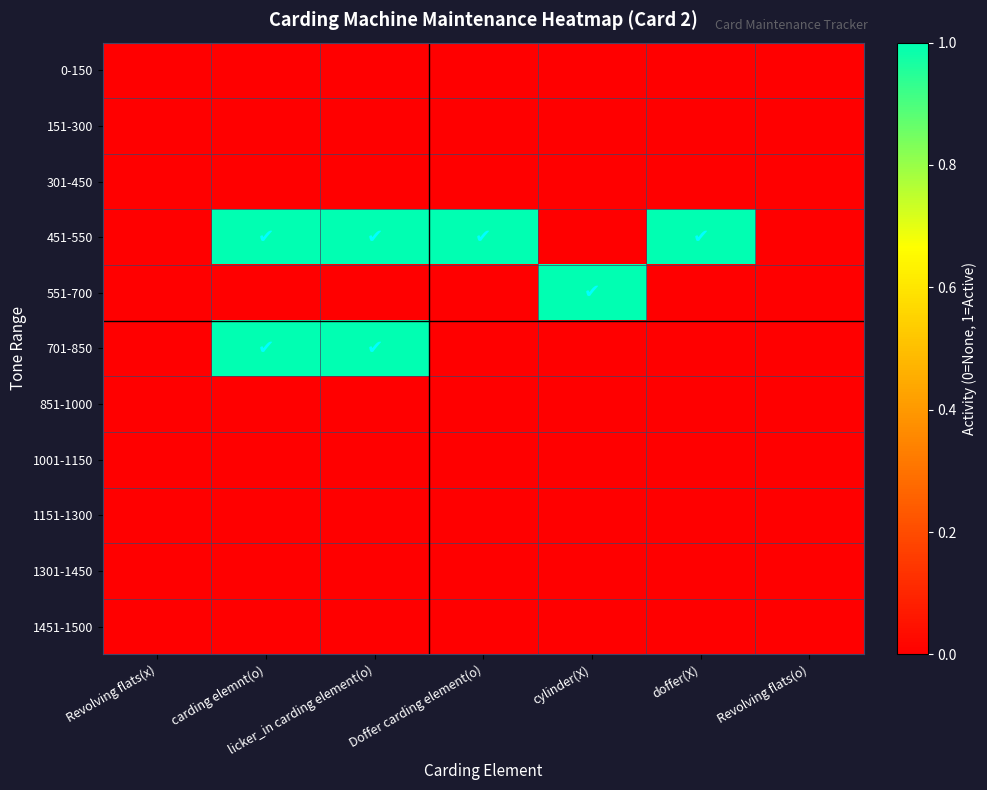

Which has a higher value, cylinder(X) or Doffer carding element(o)?

cylinder(X)